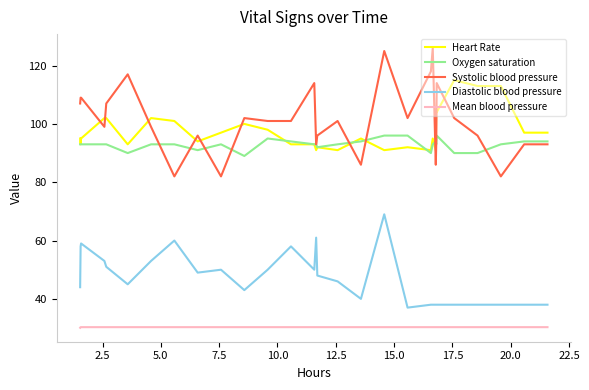

Does the chart have visible grid lines?

No